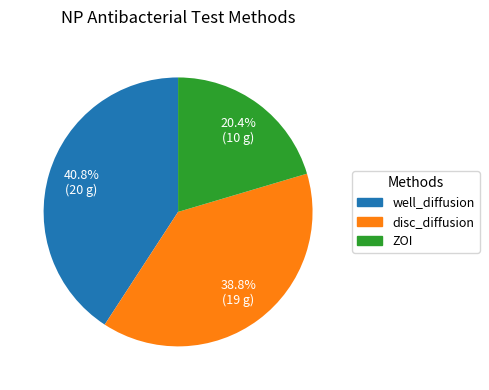

Does any single category account for the majority?

No